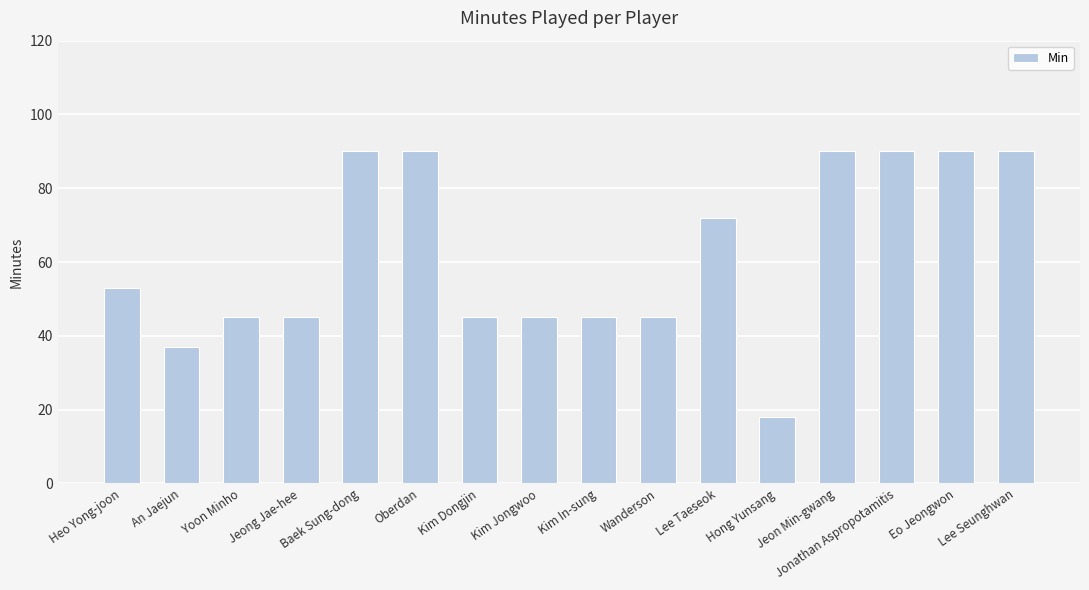

The chart shows a value of 74 at Kim Jongwoo. True or false?

False